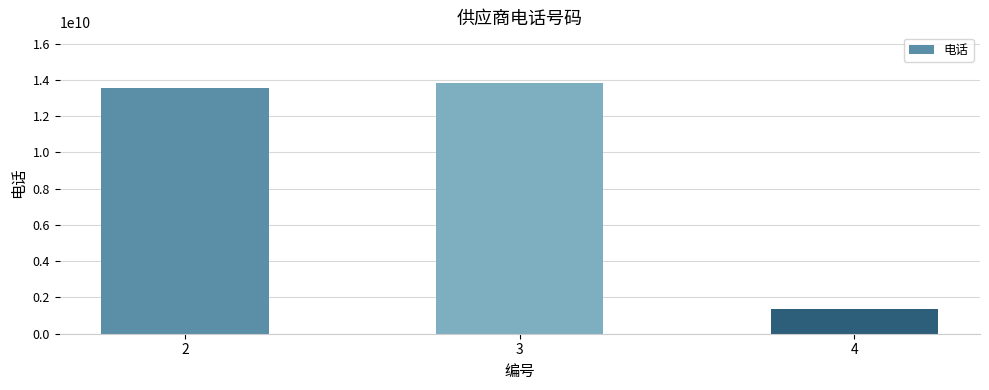

Rank the categories by value from lowest to highest.

4, 2, 3